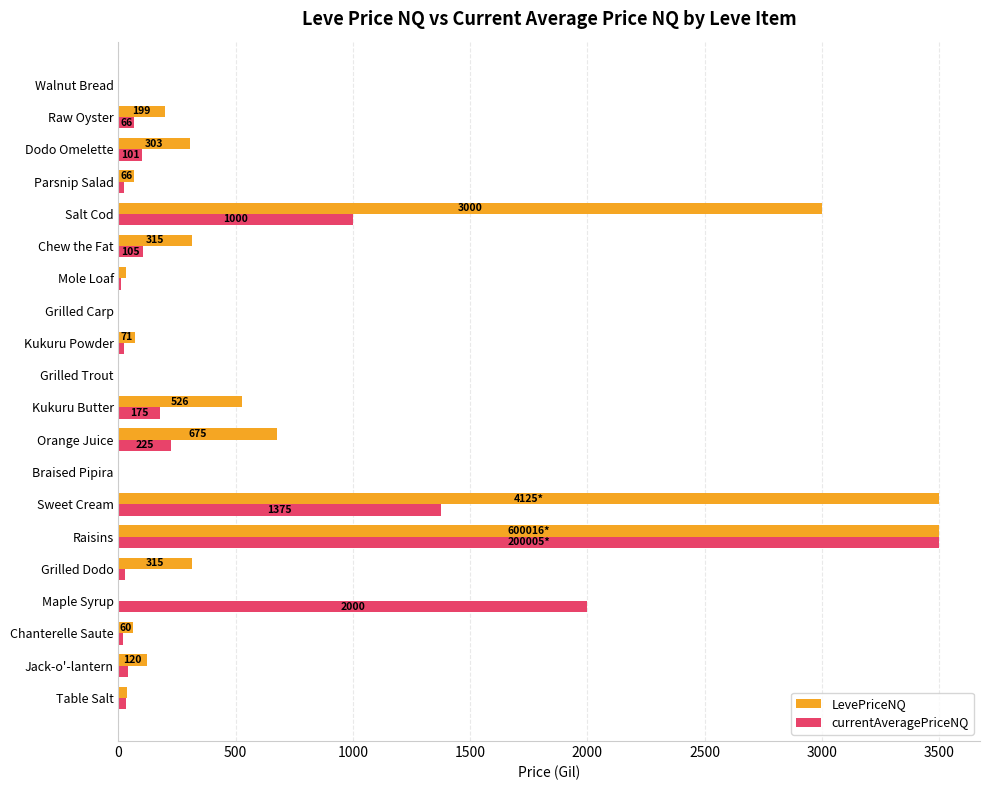

What are all the series names shown in the legend?

LevePriceNQ, currentAveragePriceNQ